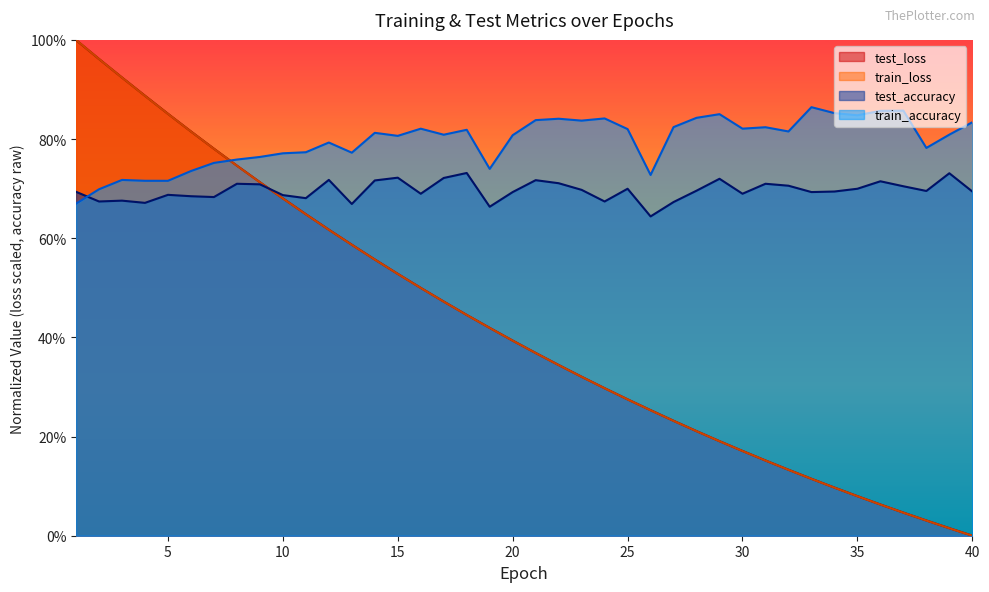

What is the total value across all series at 9?

2.9